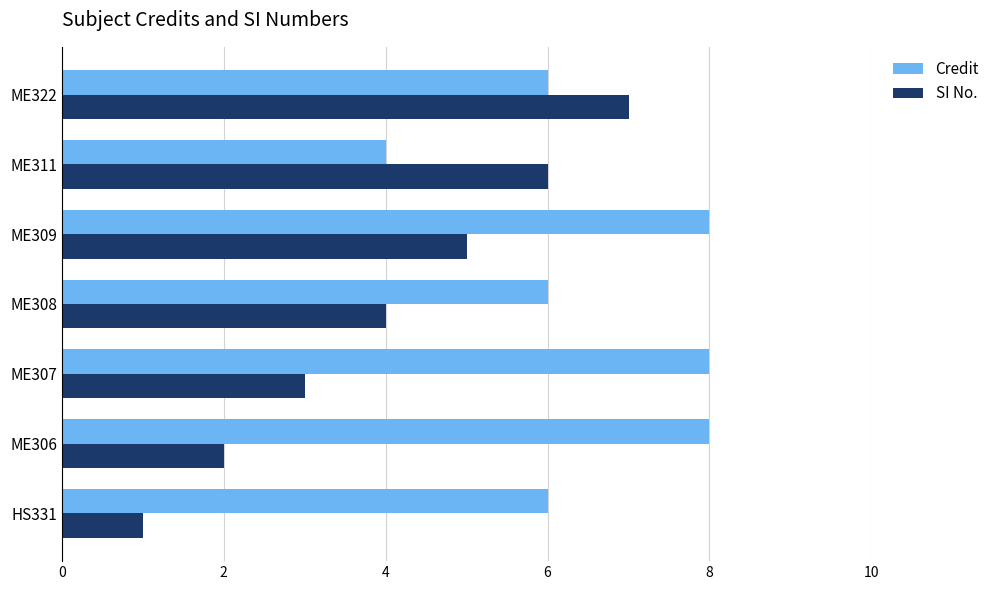

Rank the series at ME306 from highest to lowest value.

Credit, SI No.